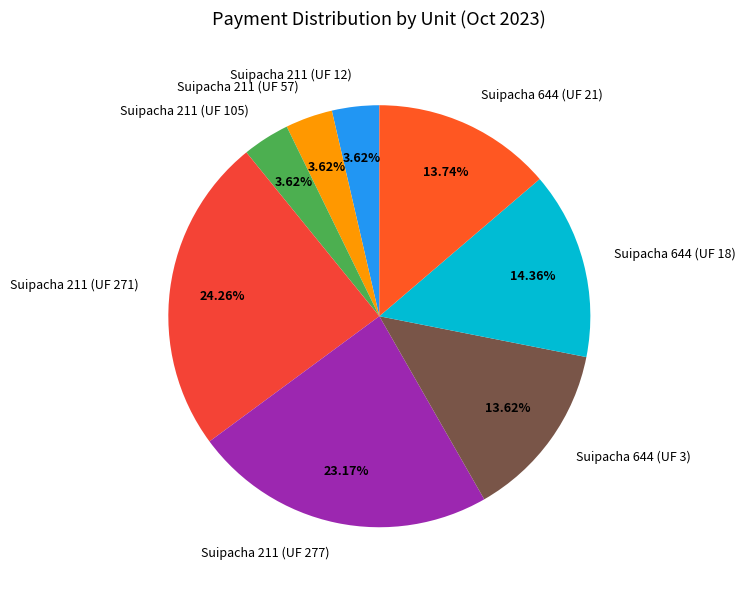

The Suipacha 211 (UF 105) slice represents 4% of the pie. True or false?

True